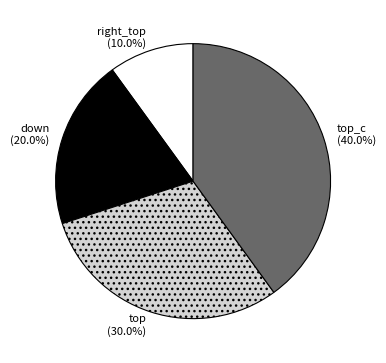

What is the largest slice in the pie chart?

top_c